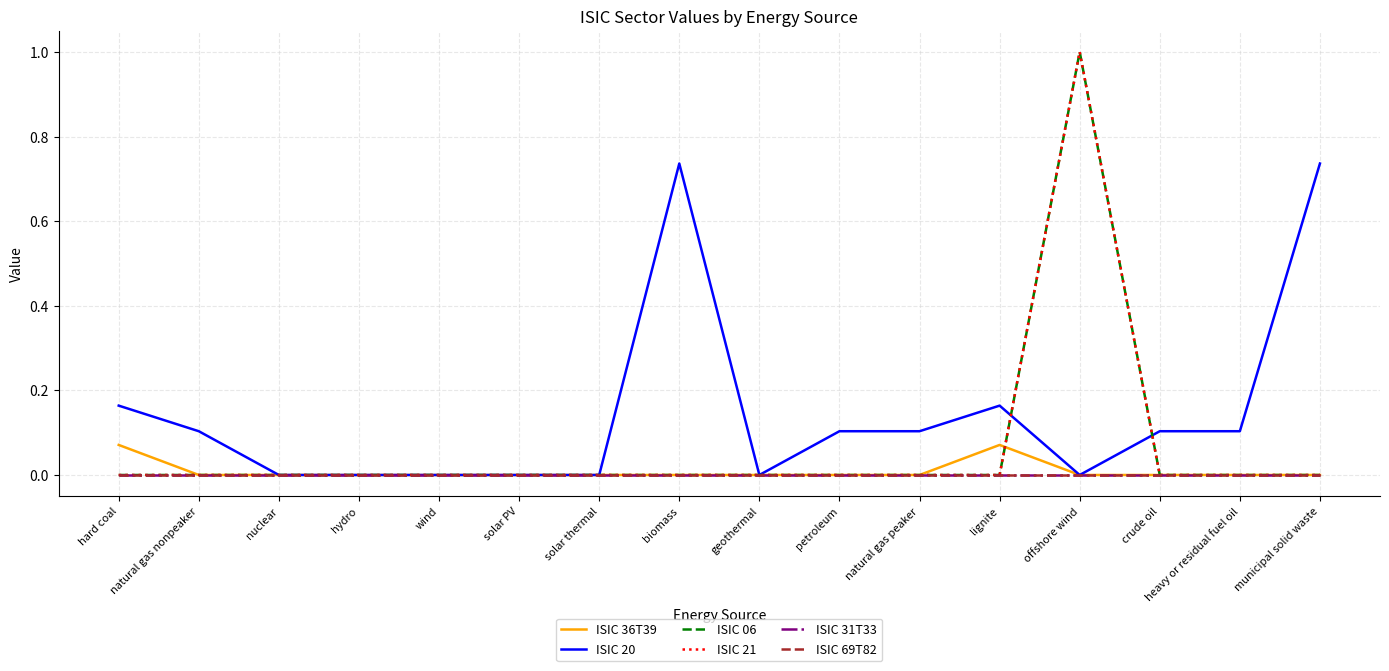

At solar PV, list the series in order from smallest to largest.

ISIC 36T39, ISIC 20, ISIC 06, ISIC 21, ISIC 31T33, ISIC 69T82